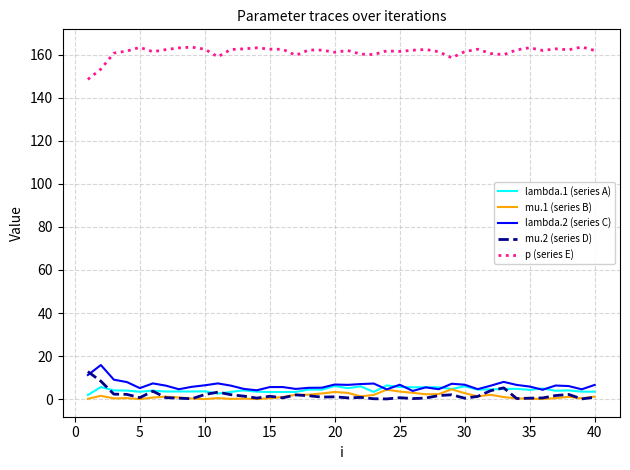

Rank the series by their maximum value, from lowest to highest.

mu.1 (series B), lambda.1 (series A), mu.2 (series D), lambda.2 (series C), p (series E)